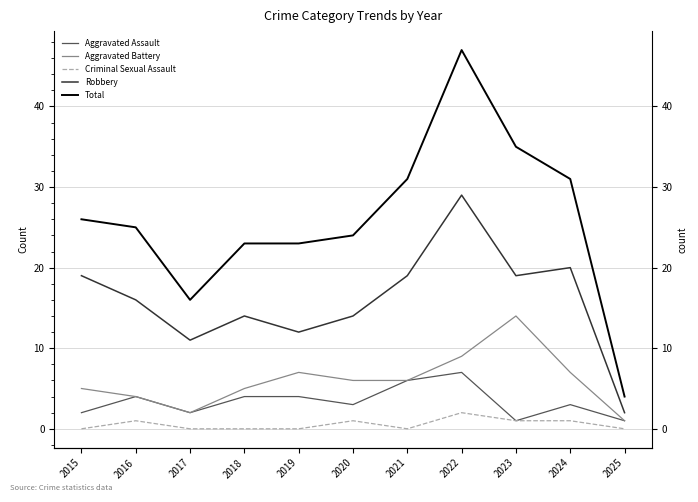

True or false: Total and Robbery cross at least once.

False